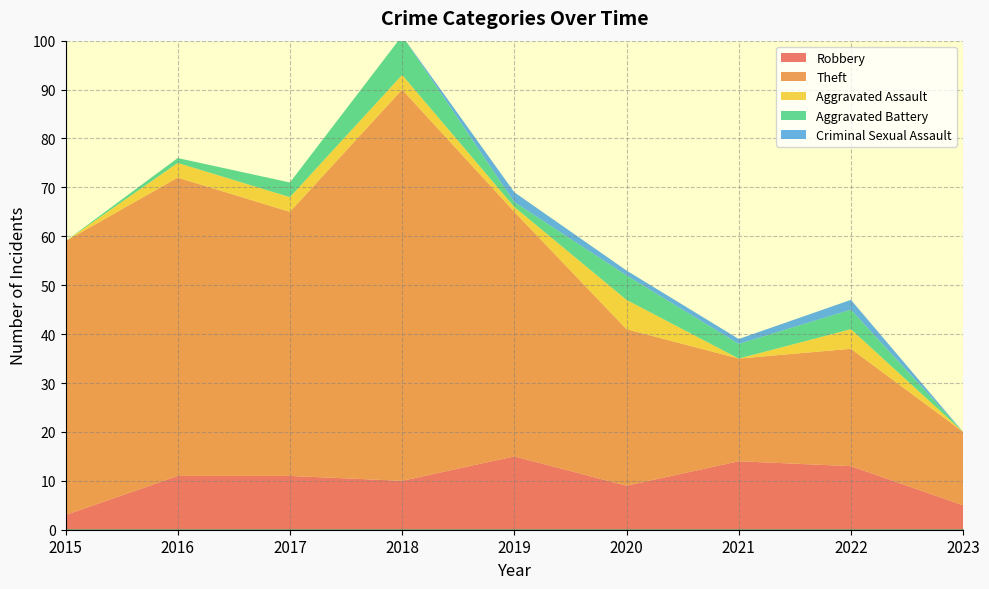

Does the chart display data point markers on the line(s)?

No